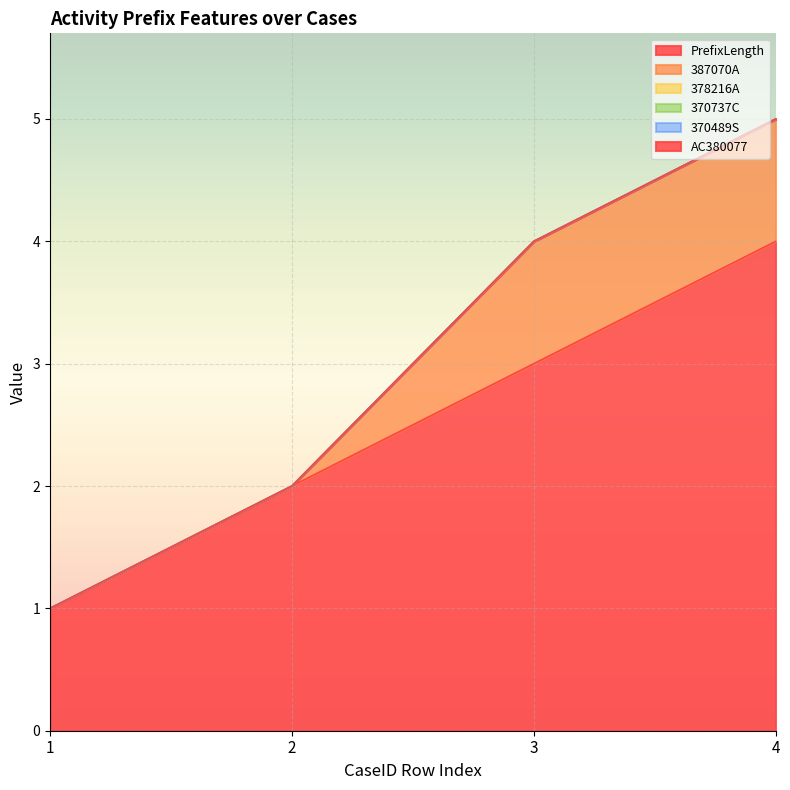

Between 1 and 3, which series saw the biggest shift?

PrefixLength